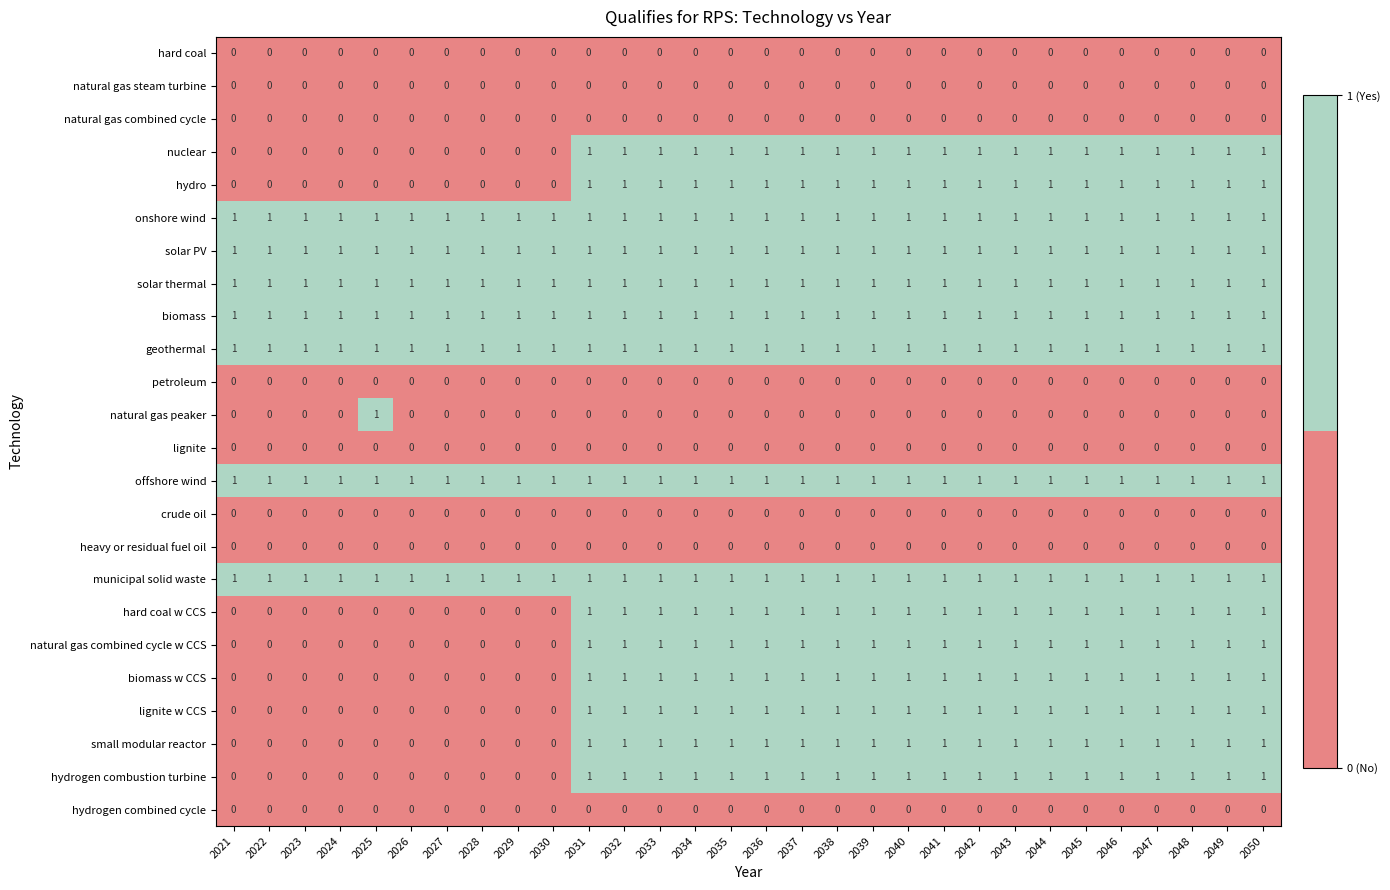

The municipal solid waste series shows 1 at 2027. True or false?

True